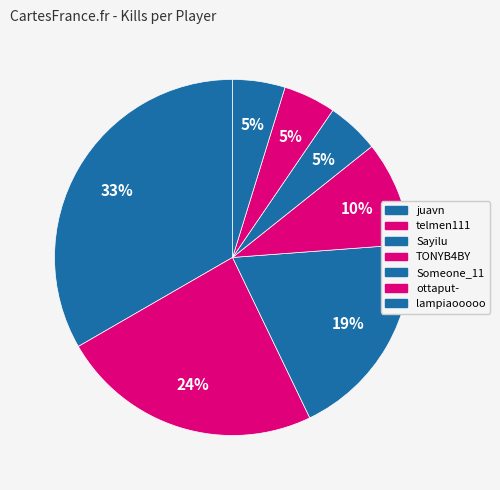

Is it true that juavn is 20% of the pie?

False